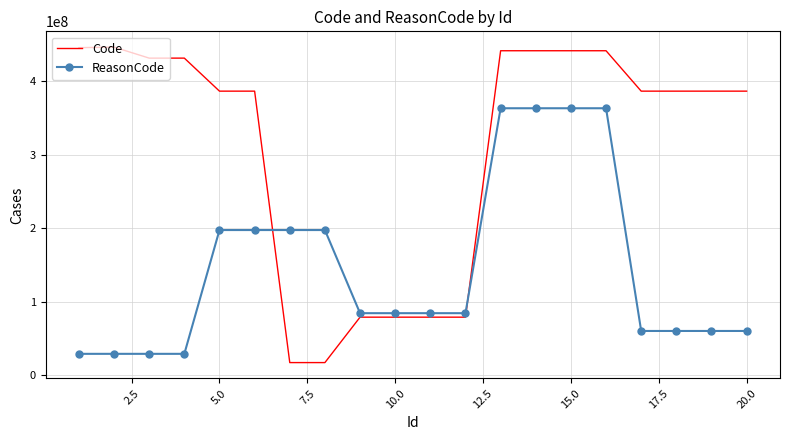

True or false: Code and ReasonCode intersect in this chart.

True